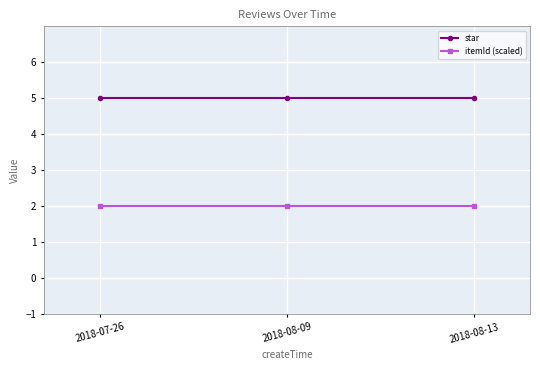

What is the label of the 1st point from the left?

2018-07-26